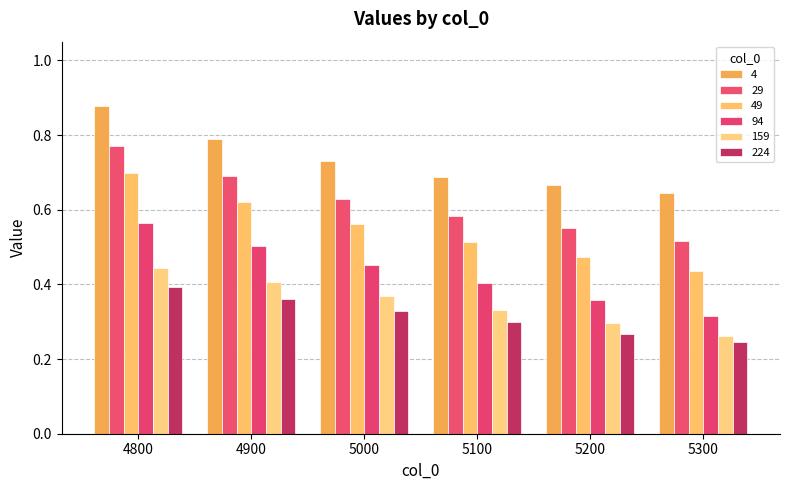

At how many categories does at least one series exceed 0?

6